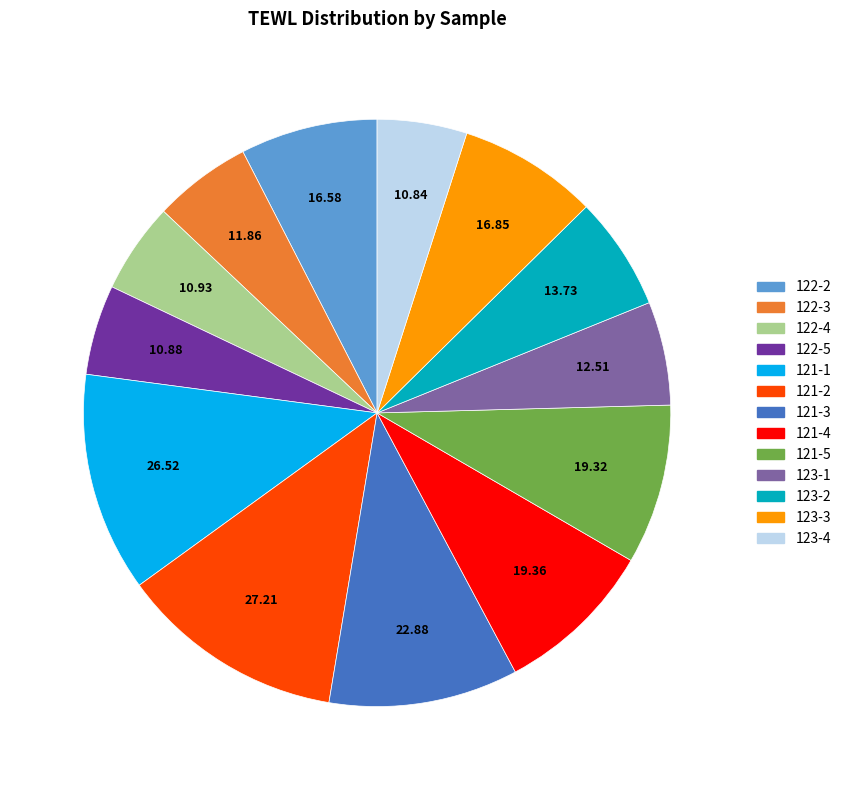

Is the sum of 123-1 and 121-5 greater than half?

No